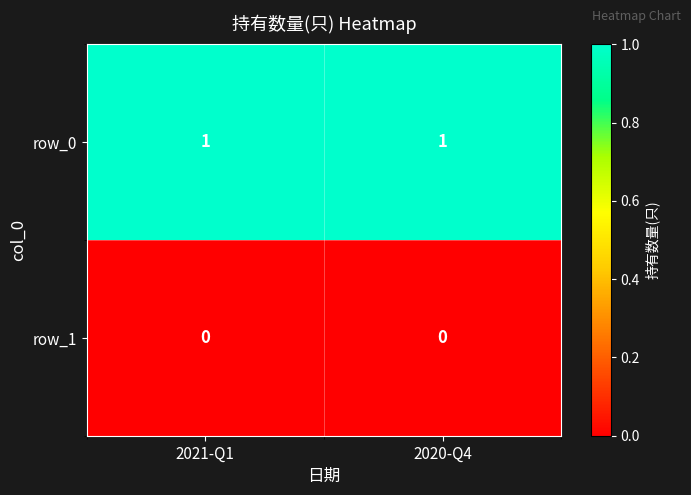

What is the sum of all row_0 values?

2